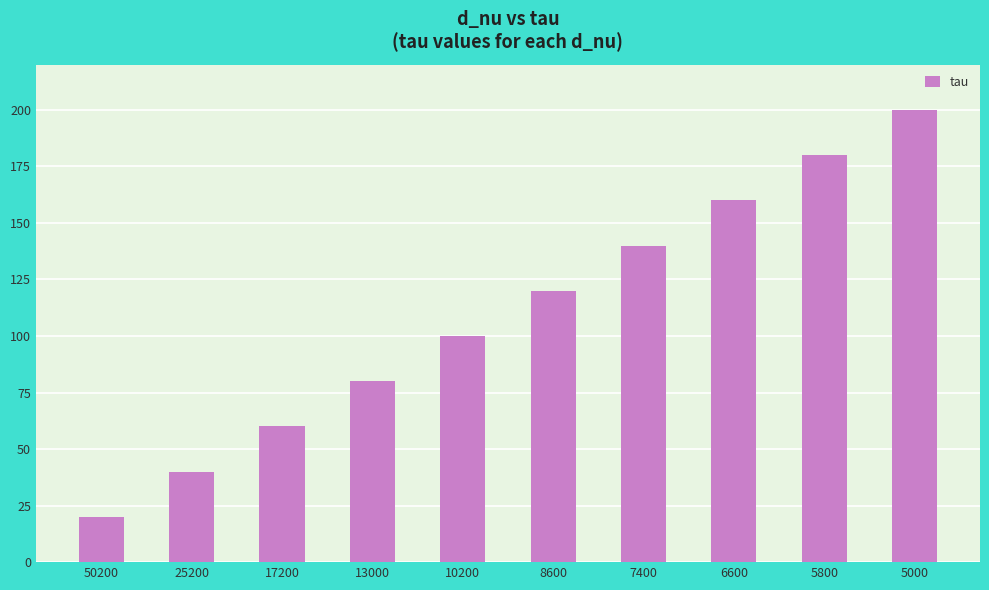

Is it true that the value at 13000 is 32?

False